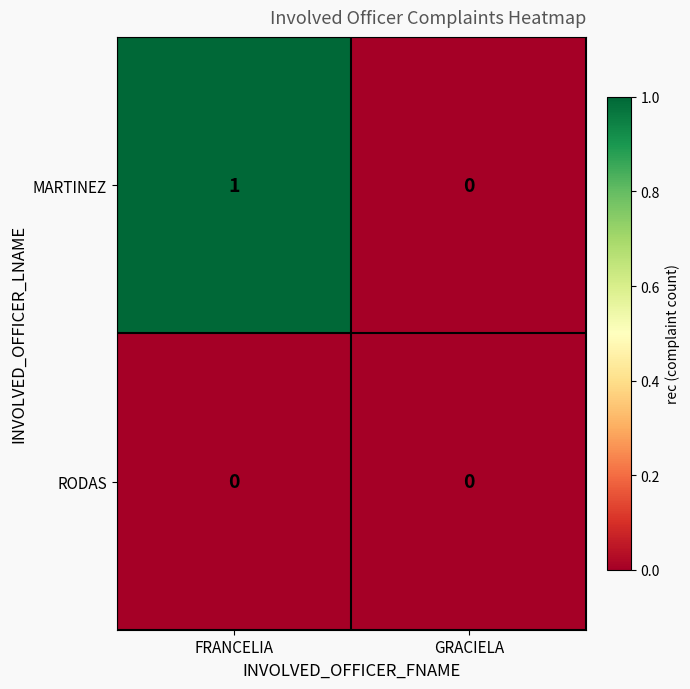

Between FRANCELIA and GRACIELA, which series saw the biggest shift?

MARTINEZ